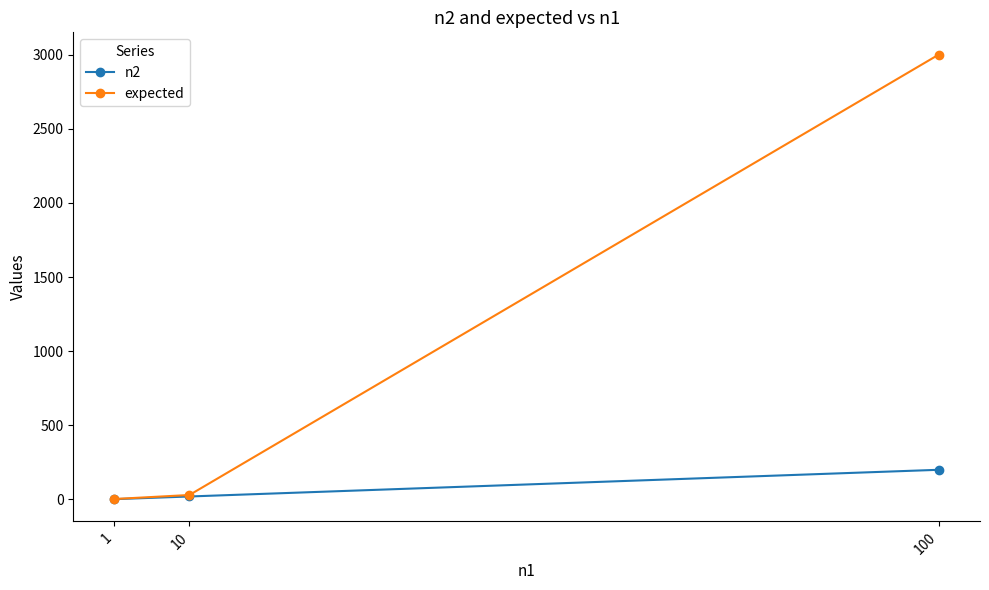

What is the difference between the maximum and minimum values in the n2 series?

198